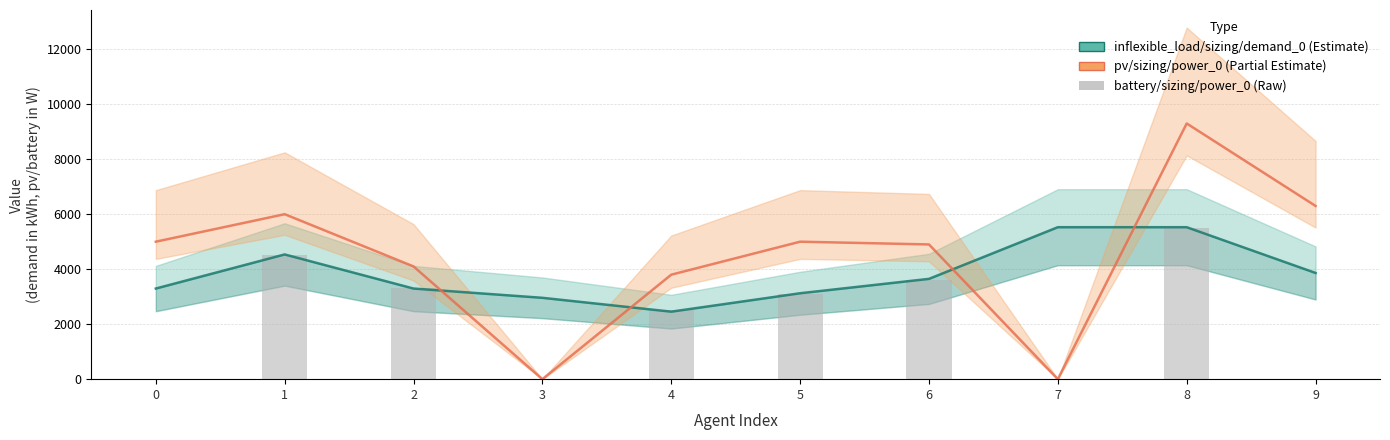

Which category has the lowest value in the pv/sizing/power_0 series?

3